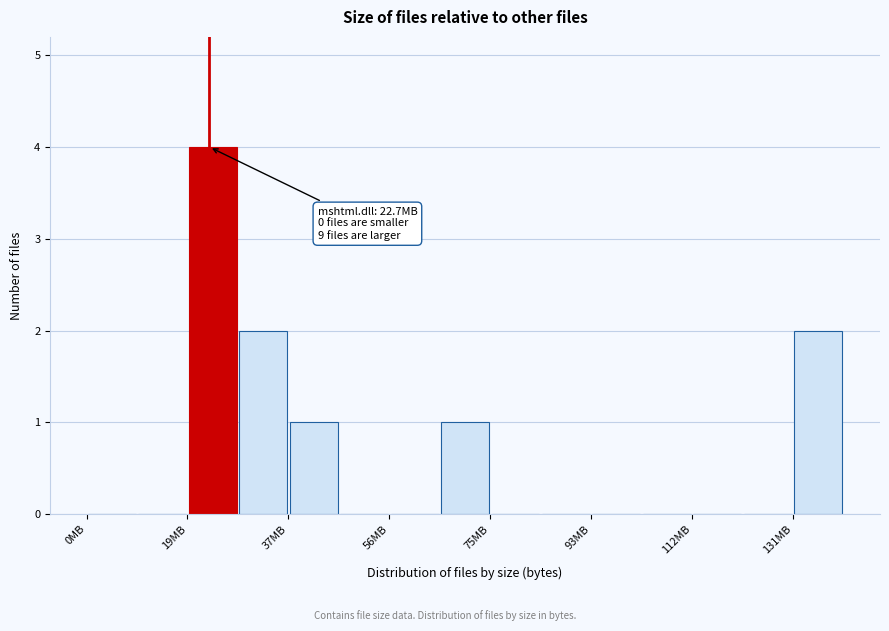

Which range on the x-axis has the tallest bar?

18 to 28